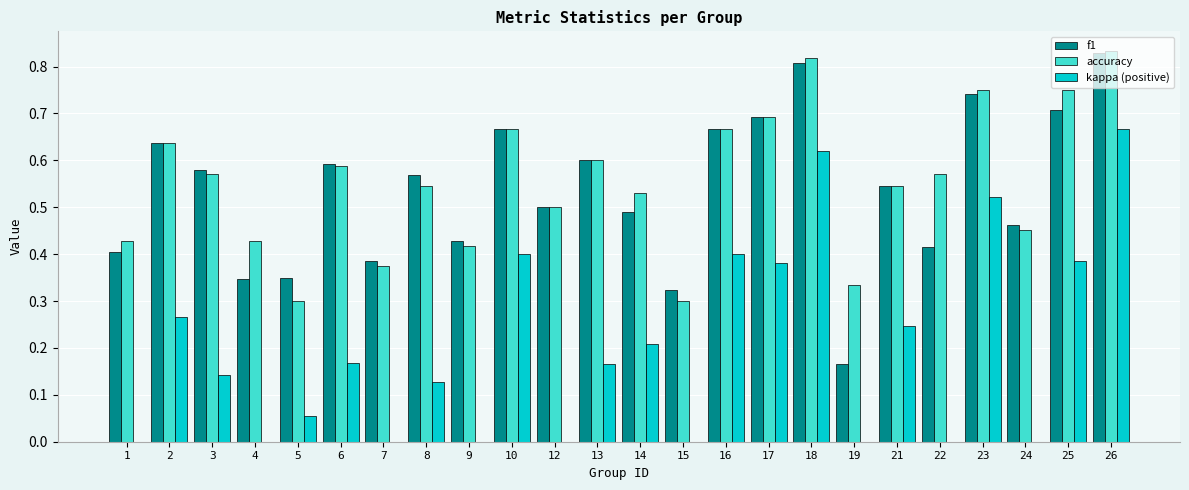

Which category has the highest value in the f1 series?

26